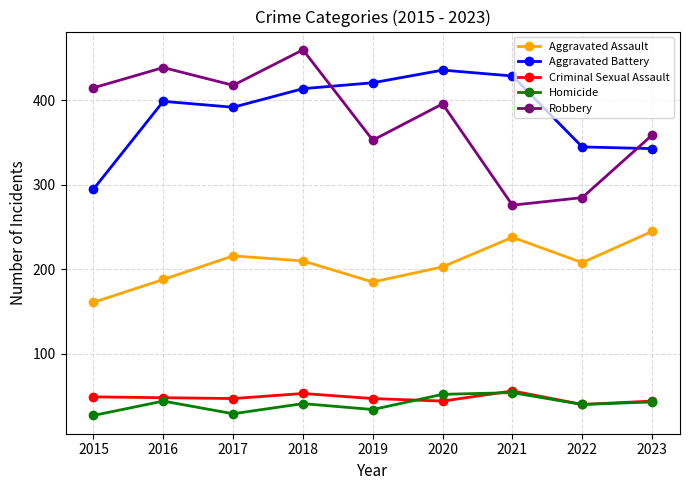

Is this an area chart (filled region under the line)?

No